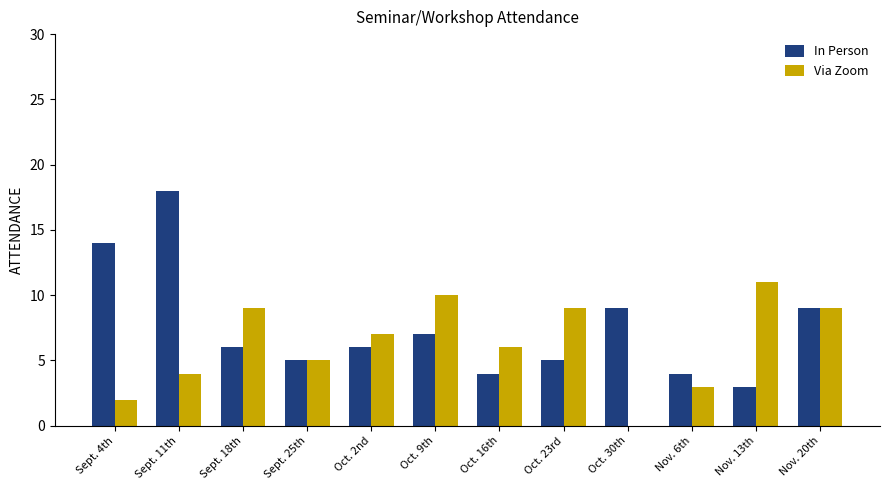

How many categories are shown in the chart?

12